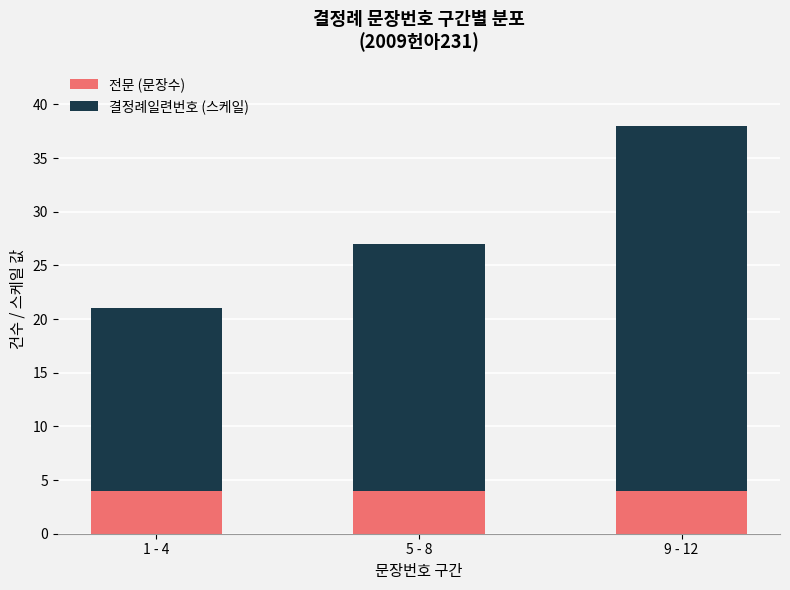

Is it true that 전문 (문장수) equals 6 at 5 - 8?

False